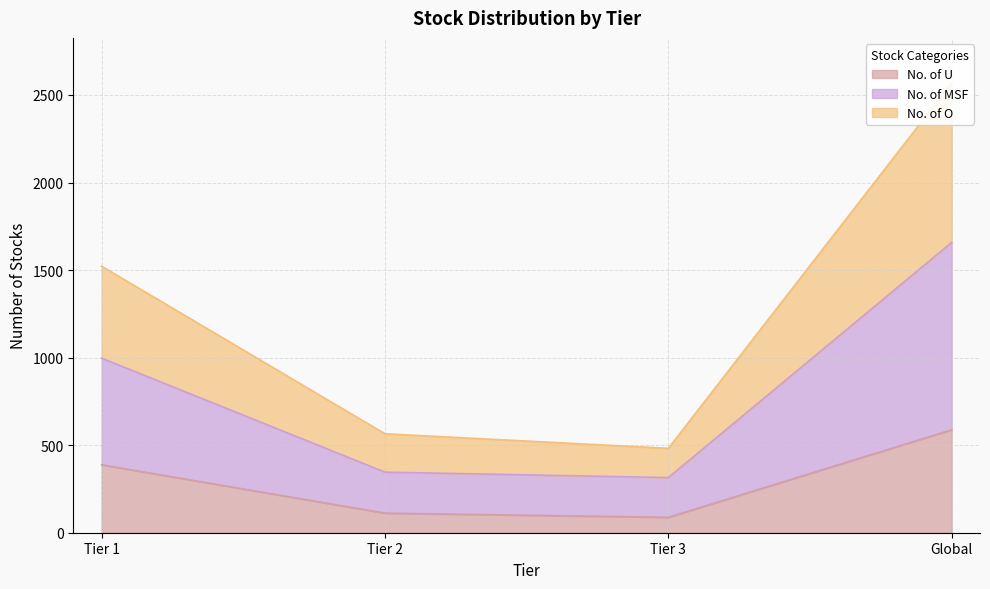

How many categories are shown in the chart?

4